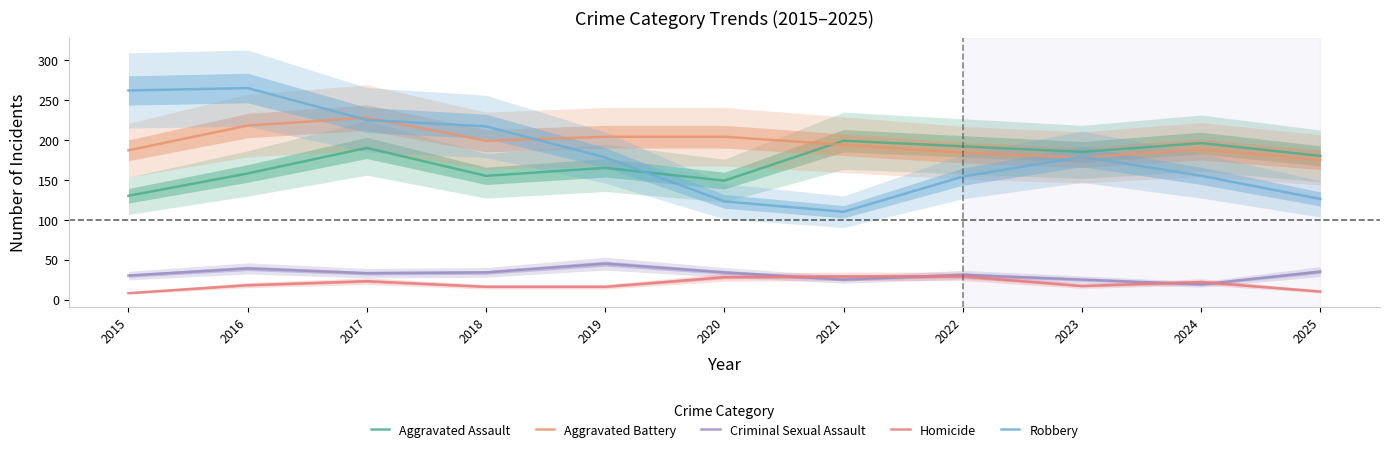

Which category has the lowest value across all series?

2015